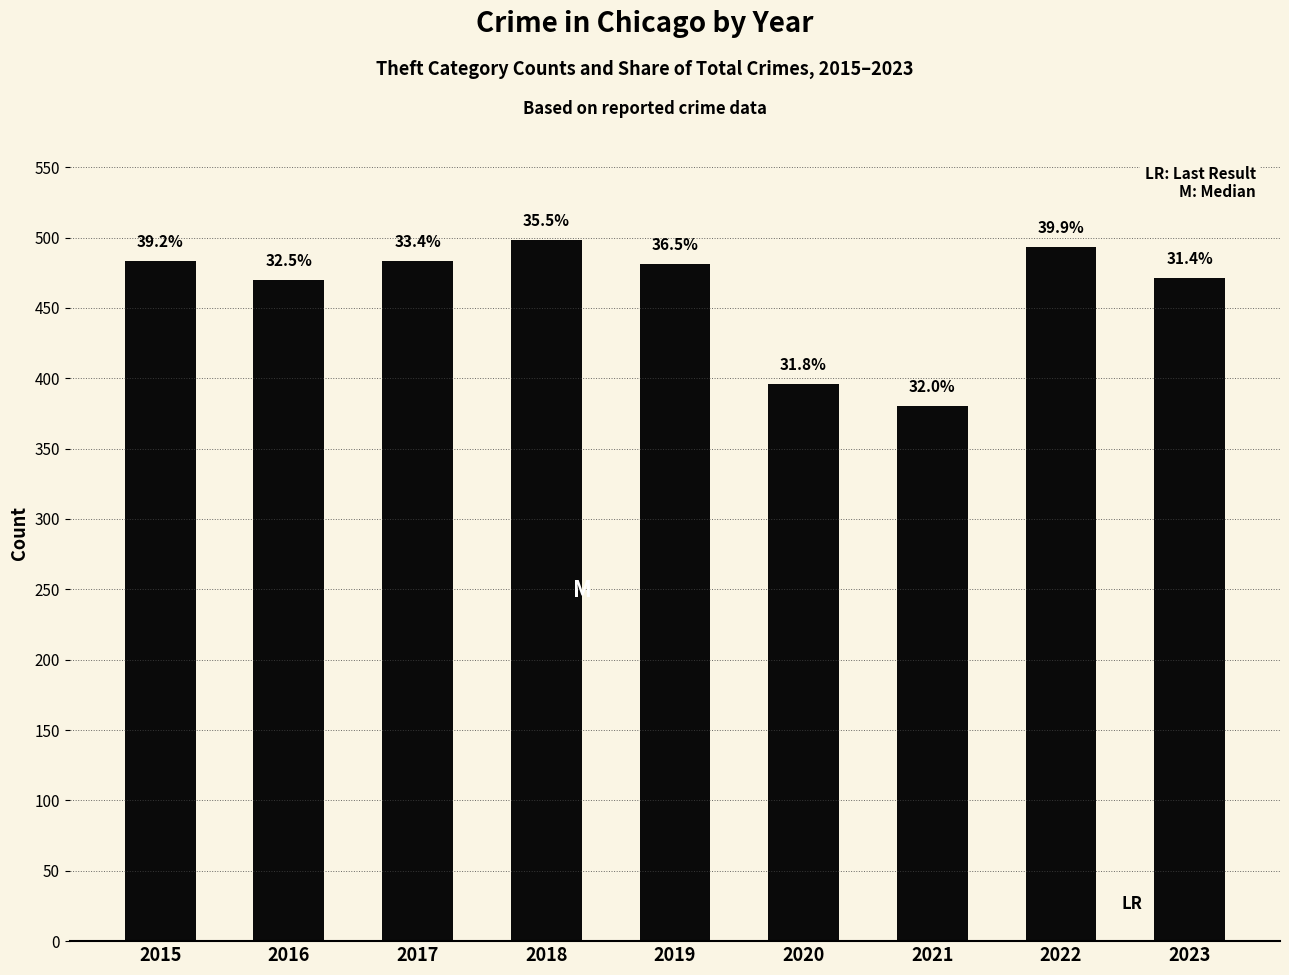

Count the number of categories in the chart.

9